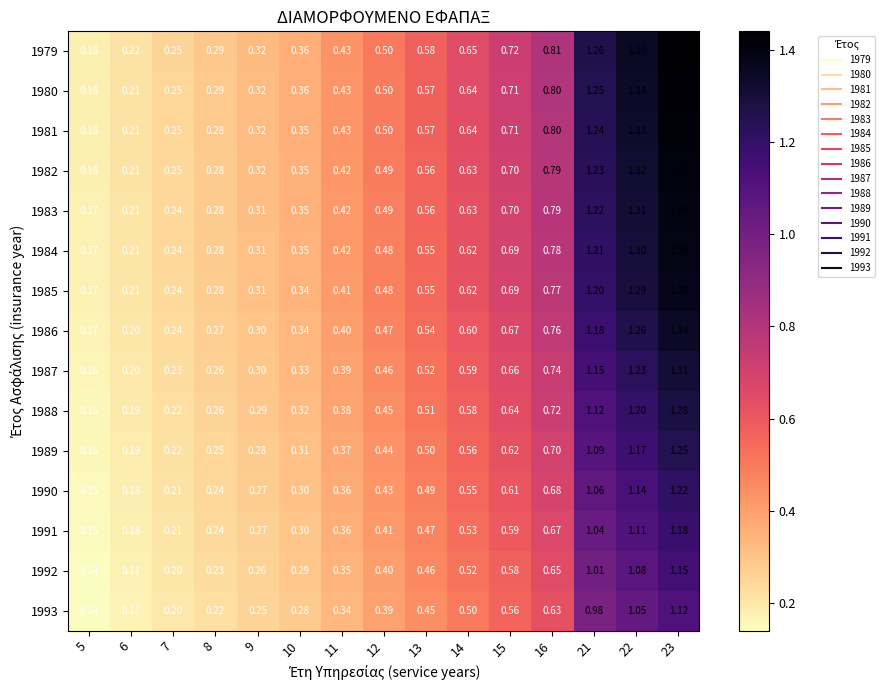

Is the value of 1986 at 22 greater than the value of 1981 at 11?

Yes